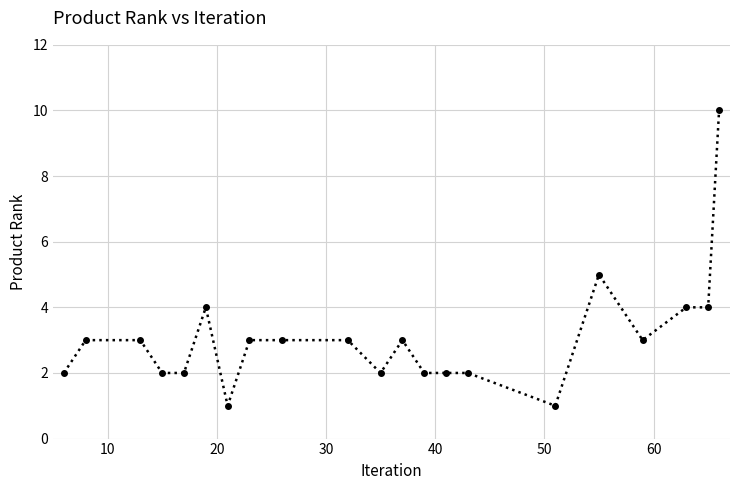

How many lines are shown in the chart?

1